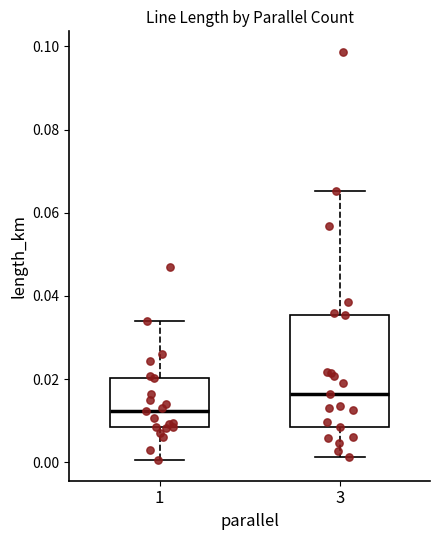

Reading left to right, transcribe this box plot: for each box, give where its median line is, the range the box spans, and where its two whiskers end, as read against the y-axis. The values are not printed on the chart, so give them approximately, as read against the axis.

1: median 0.012, box 0.008 to 0.020, whiskers 0.000 to 0.034
3: median 0.016, box 0.008 to 0.036, whiskers 0.002 to 0.066